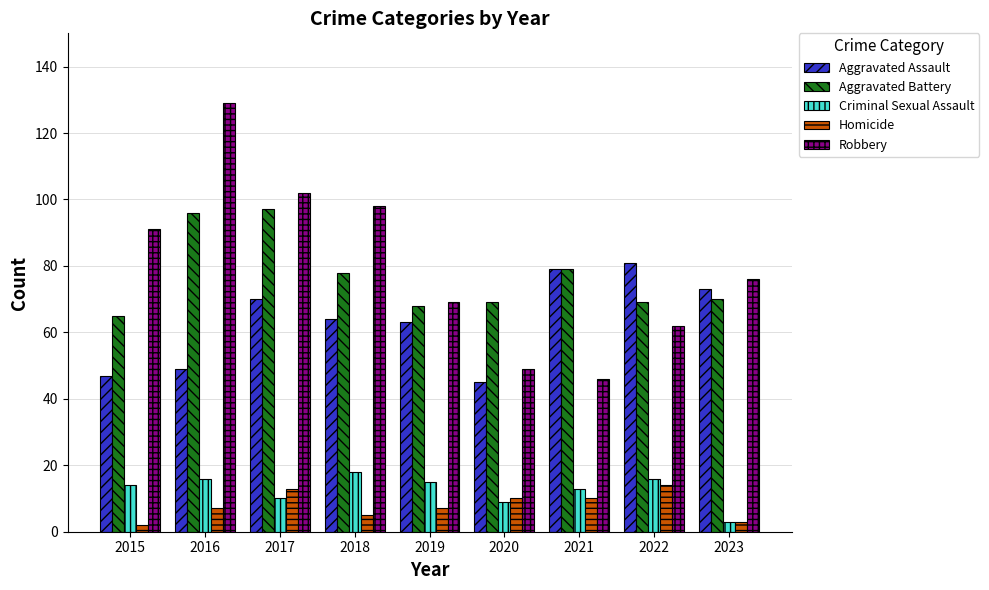

Which category has the lowest value in the Criminal Sexual Assault series?

2023